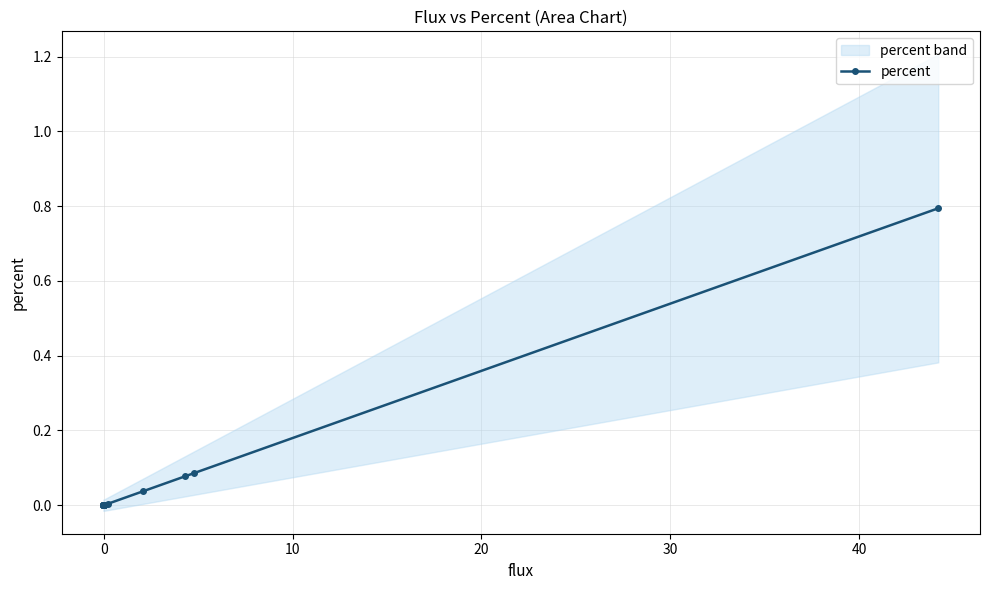

Reading left to right, transcribe all the data shown in this chart.

0.0	0.0	0.0	0.0	0.0	0.0	0.0	0.0	0.0	0.0	0.0	0.0	0.0	0.0	0.0	0.0	0.0	0.1	0.1	0.8